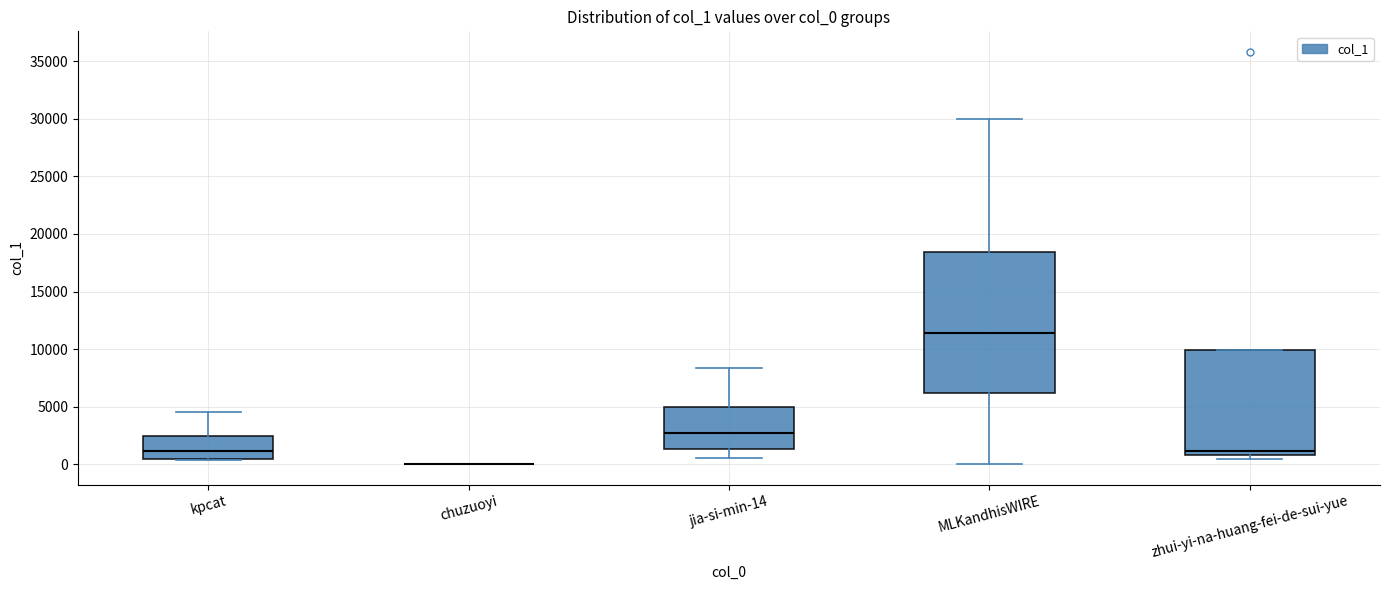

Where is the lower edge of the box for kpcat on the y-axis? The values are not printed on the chart, so give them approximately, as read against the axis.

500